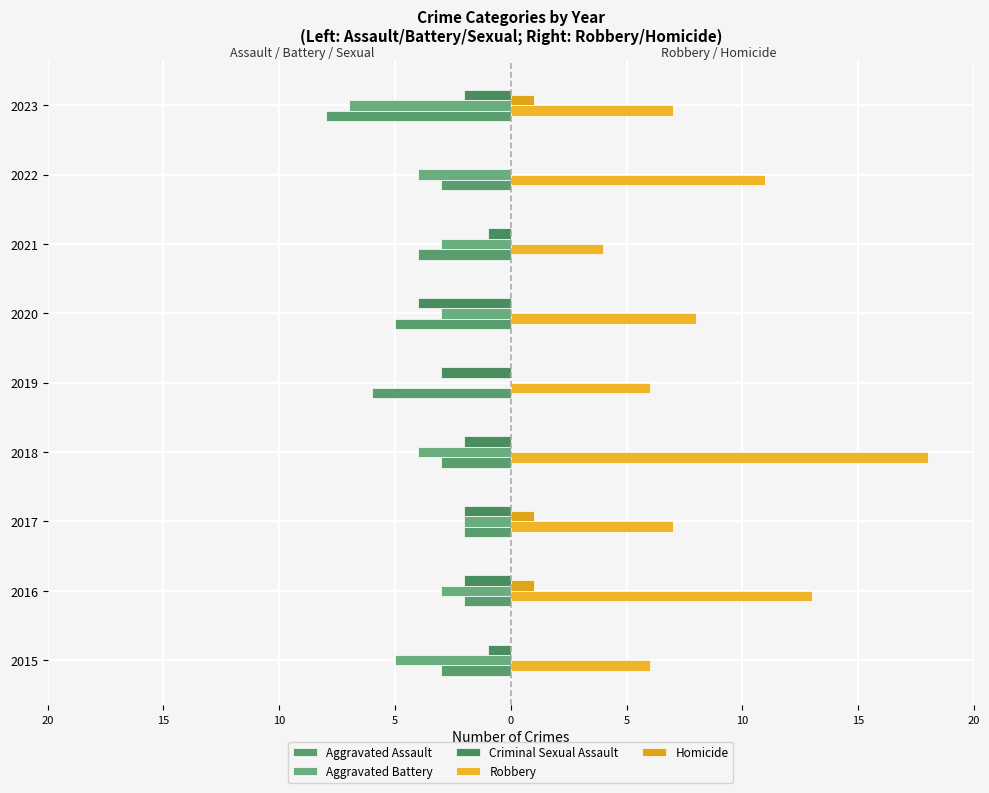

Reading left to right, extract all data points from this chart.

Aggravated Assault: -3	-2	-2	-3	-6	-5	-4	-3	-8
Aggravated Battery: -5	-3	-2	-4	0	-3	-3	-4	-7
Criminal Sexual Assault: -1	-2	-2	-2	-3	-4	-1	0	-2
Robbery: 6	13	7	18	6	8	4	11	7
Homicide: 0	1	1	0	0	0	0	0	1